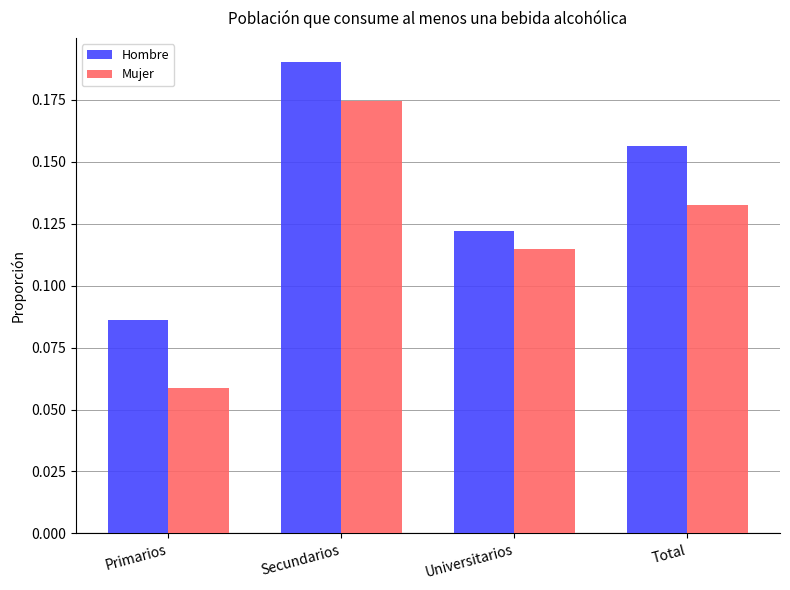

What is the sum of the Hombre values at Secundarios and Total?

0.3